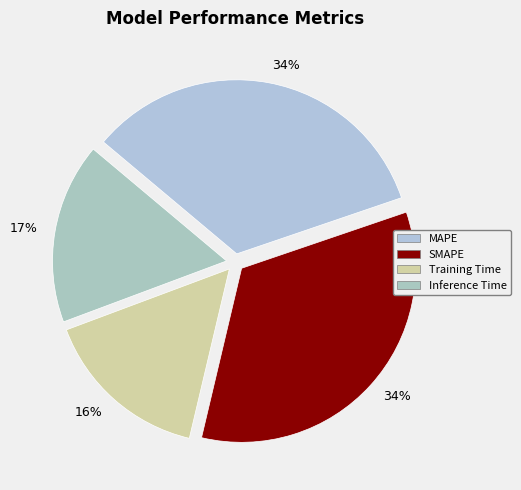

How many segments does this pie chart have?

4